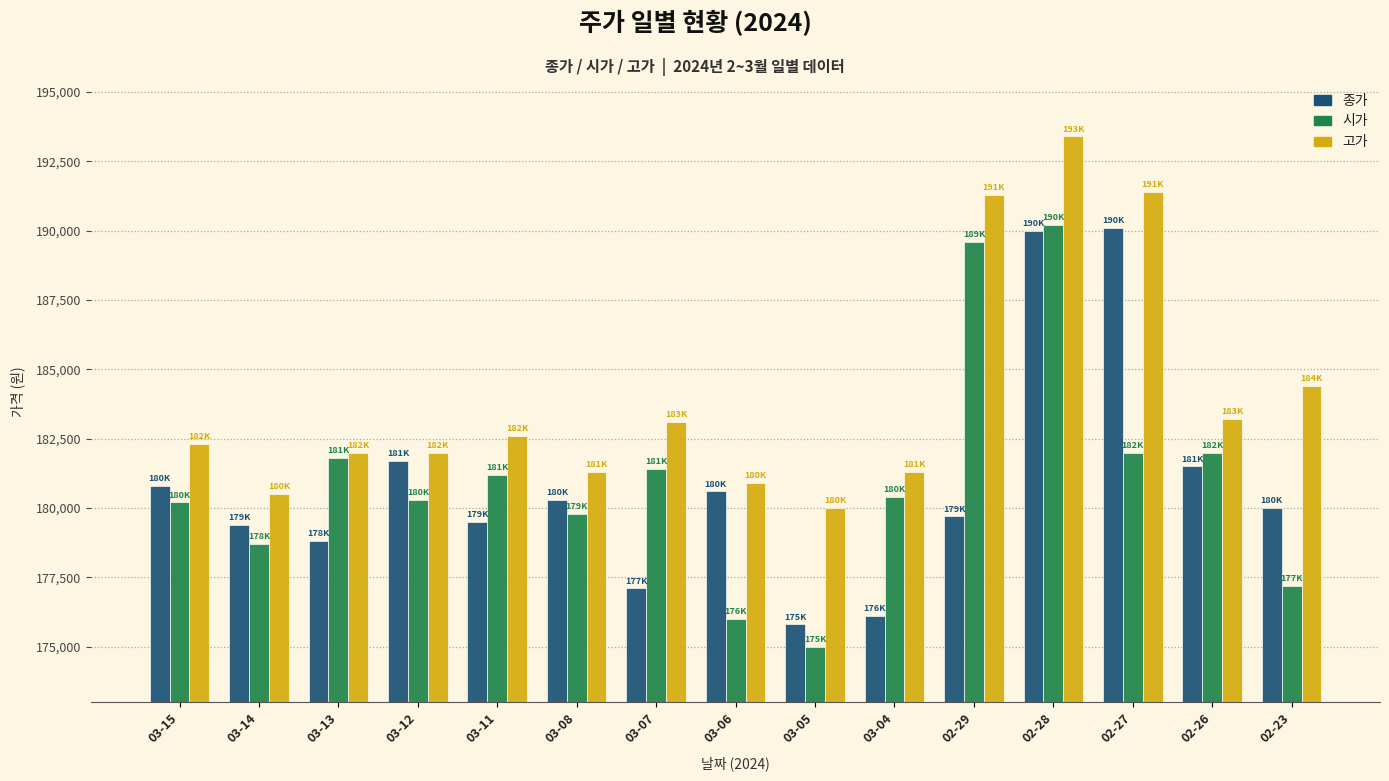

Reading right to left, transcribe all the data shown in this chart.

종가: 02-23=180000	02-26=181500	02-27=190100	02-28=190000	02-29=179700	03-04=176100	03-05=175800	03-06=180600	03-07=177100	03-08=180300	03-11=179500	03-12=181700	03-13=178800	03-14=179400	03-15=180800
시가: 02-23=177200	02-26=182000	02-27=182000	02-28=190200	02-29=189600	03-04=180400	03-05=175000	03-06=176000	03-07=181400	03-08=179800	03-11=181200	03-12=180300	03-13=181800	03-14=178700	03-15=180200
고가: 02-23=184400	02-26=183200	02-27=191400	02-28=193400	02-29=191300	03-04=181300	03-05=180000	03-06=180900	03-07=183100	03-08=181300	03-11=182600	03-12=182000	03-13=182000	03-14=180500	03-15=182300